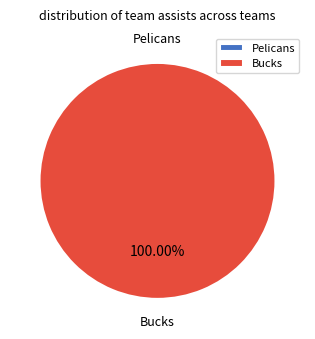

What is the largest slice in the pie chart?

Bucks